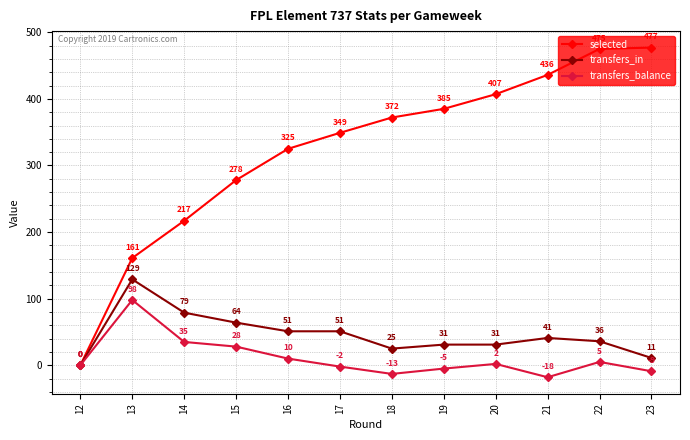

What is the highest value of the transfers_balance series?

98